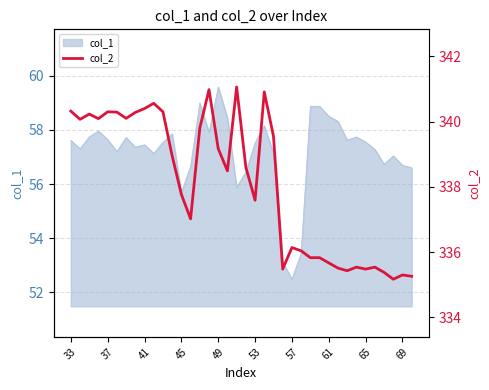

How many values exceed 338?

20